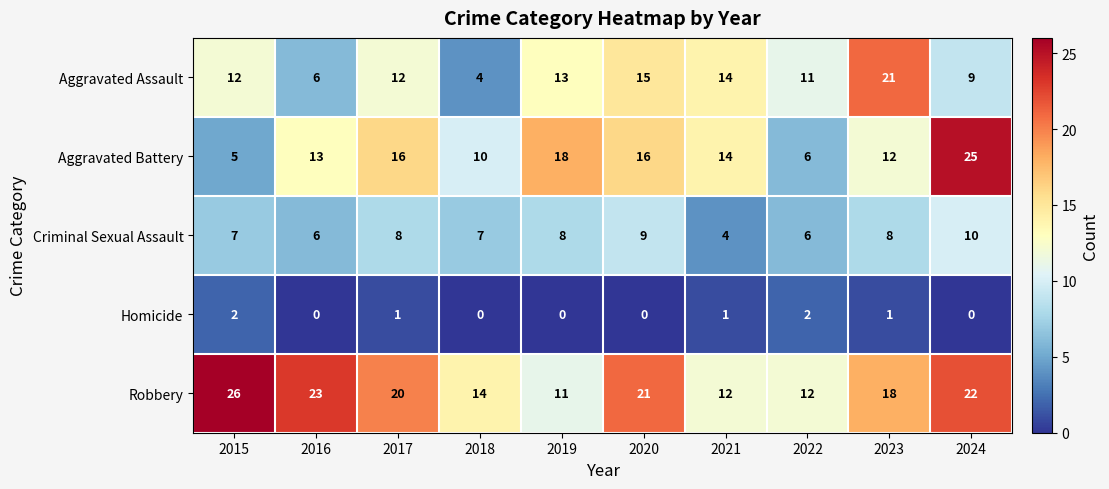

What is the approximate value of Criminal Sexual Assault at 2020?

9